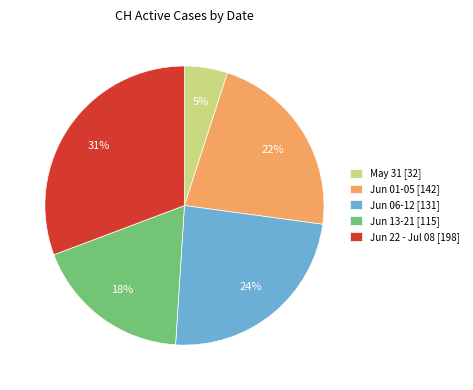

Does any single category account for the majority?

No